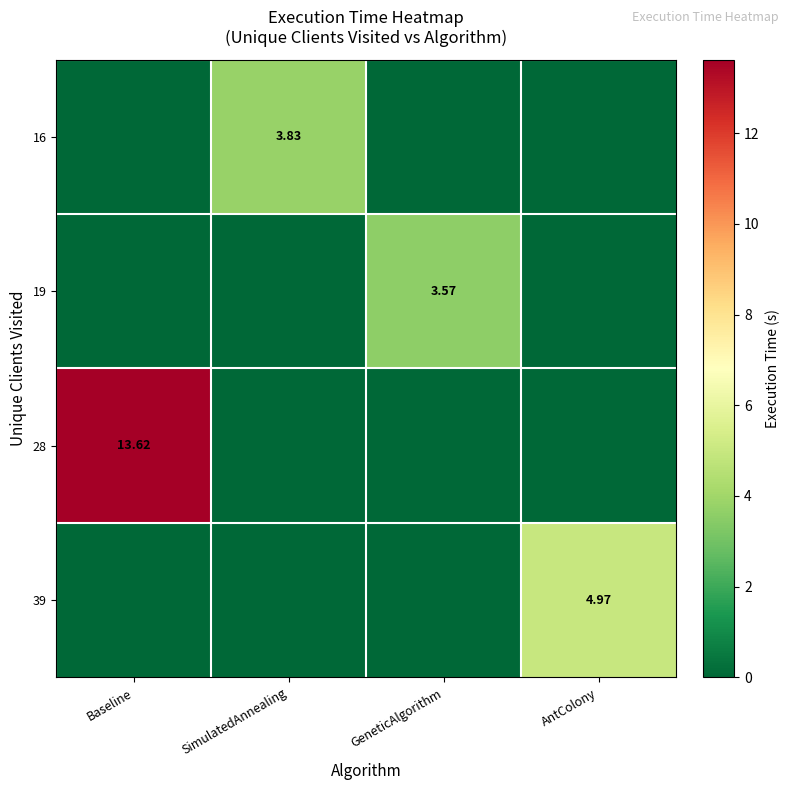

At which label does 28 reach its minimum?

SimulatedAnnealing